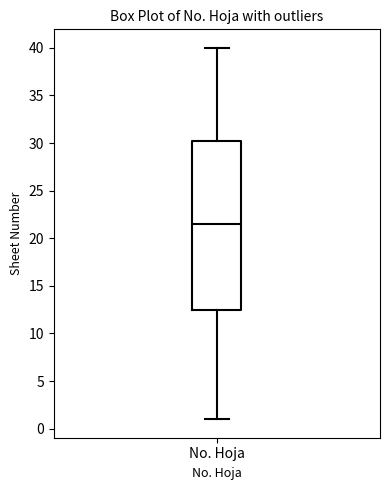

Where does the lower whisker of the box for No. Hoja end on the y-axis? The values are not printed on the chart, so give them approximately, as read against the axis.

1.0